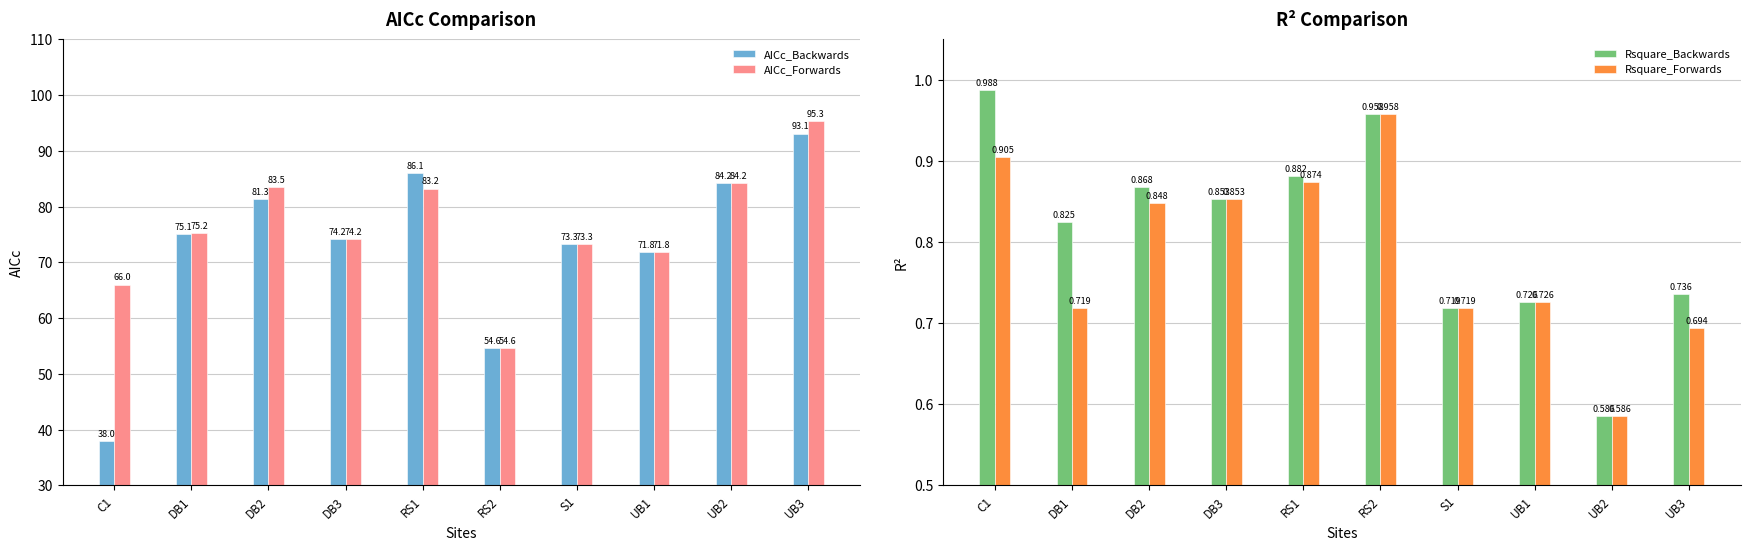

Reading left to right, transcribe all the data shown in this chart.

AICc_Backwards: C1=38.0	DB1=75.1	DB2=81.3	DB3=74.2	RS1=86.1	RS2=54.6	S1=73.3	UB1=71.8	UB2=84.2	UB3=93.1
AICc_Forwards: C1=66.0	DB1=75.2	DB2=83.5	DB3=74.2	RS1=83.2	RS2=54.6	S1=73.3	UB1=71.8	UB2=84.2	UB3=95.3
Rsquare_Backwards: C1=1.0	DB1=0.8	DB2=0.9	DB3=0.9	RS1=0.9	RS2=1.0	S1=0.7	UB1=0.7	UB2=0.6	UB3=0.7
Rsquare_Forwards: C1=0.9	DB1=0.7	DB2=0.8	DB3=0.9	RS1=0.9	RS2=1.0	S1=0.7	UB1=0.7	UB2=0.6	UB3=0.7